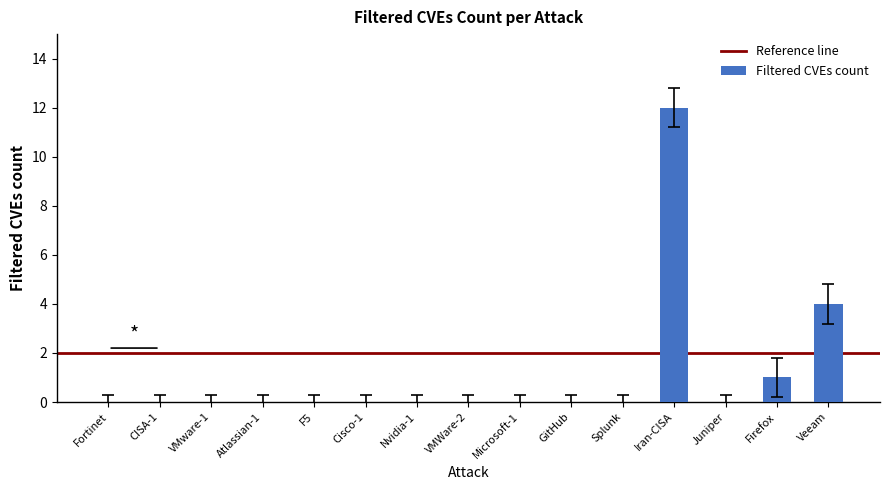

What is the sum of all values?

17